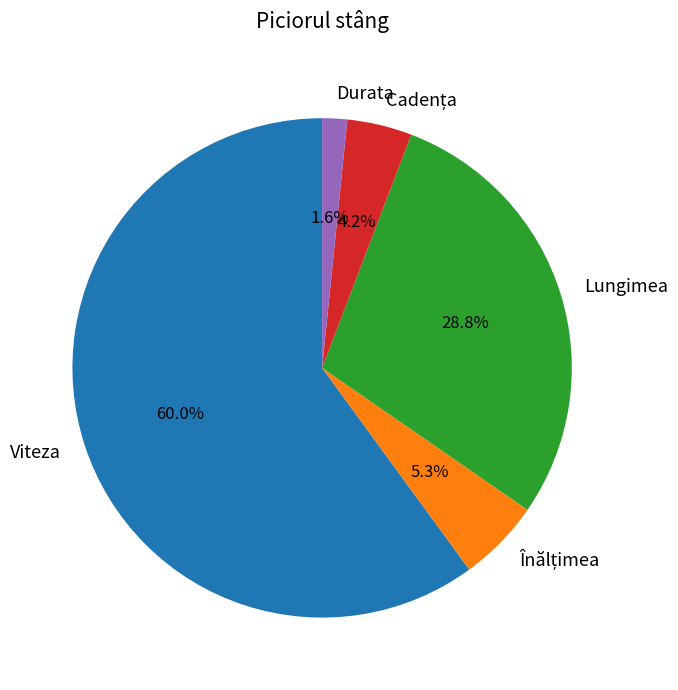

What is the smallest slice in the pie chart?

Durata